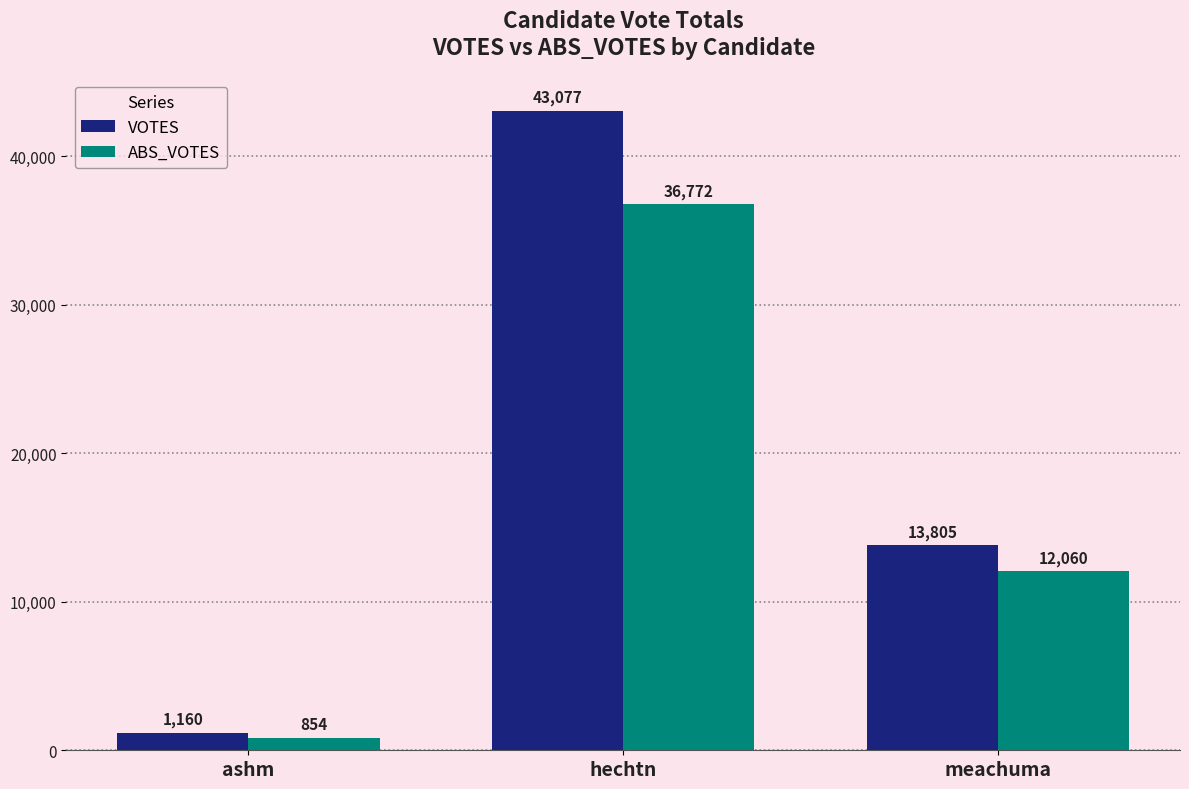

What is the value of the VOTES bar at the 3rd from the left?

13805